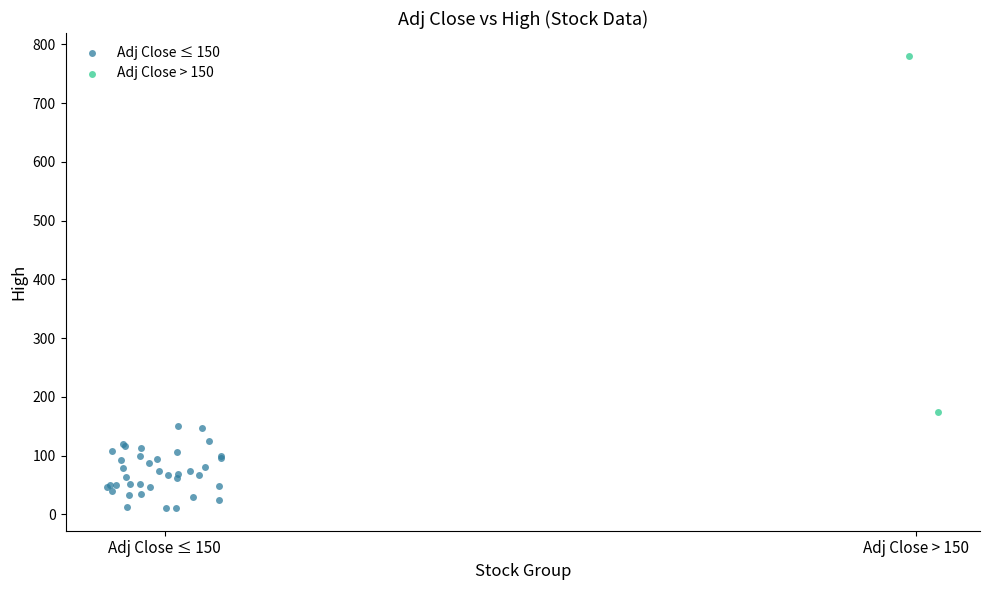

What are all the series names shown in the legend?

Adj Close ≤ 150, Adj Close > 150